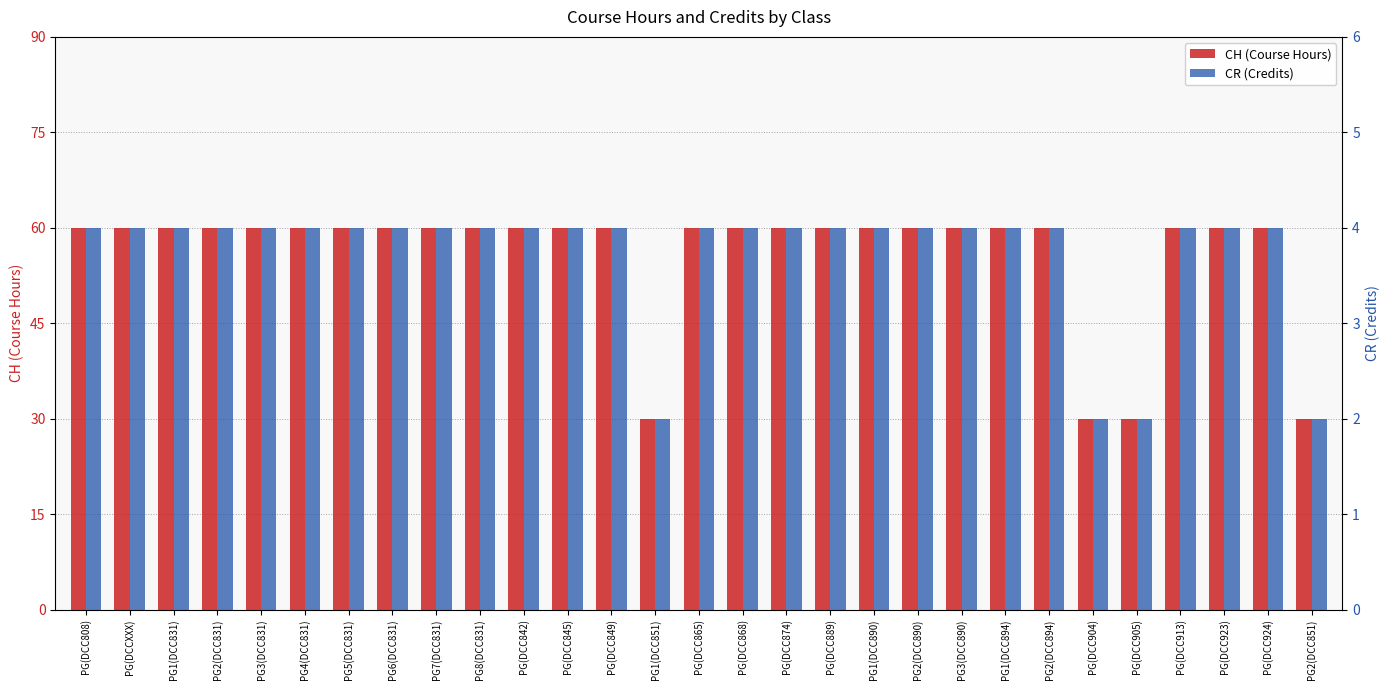

Which series has the widest spread of values?

CH (Course Hours)